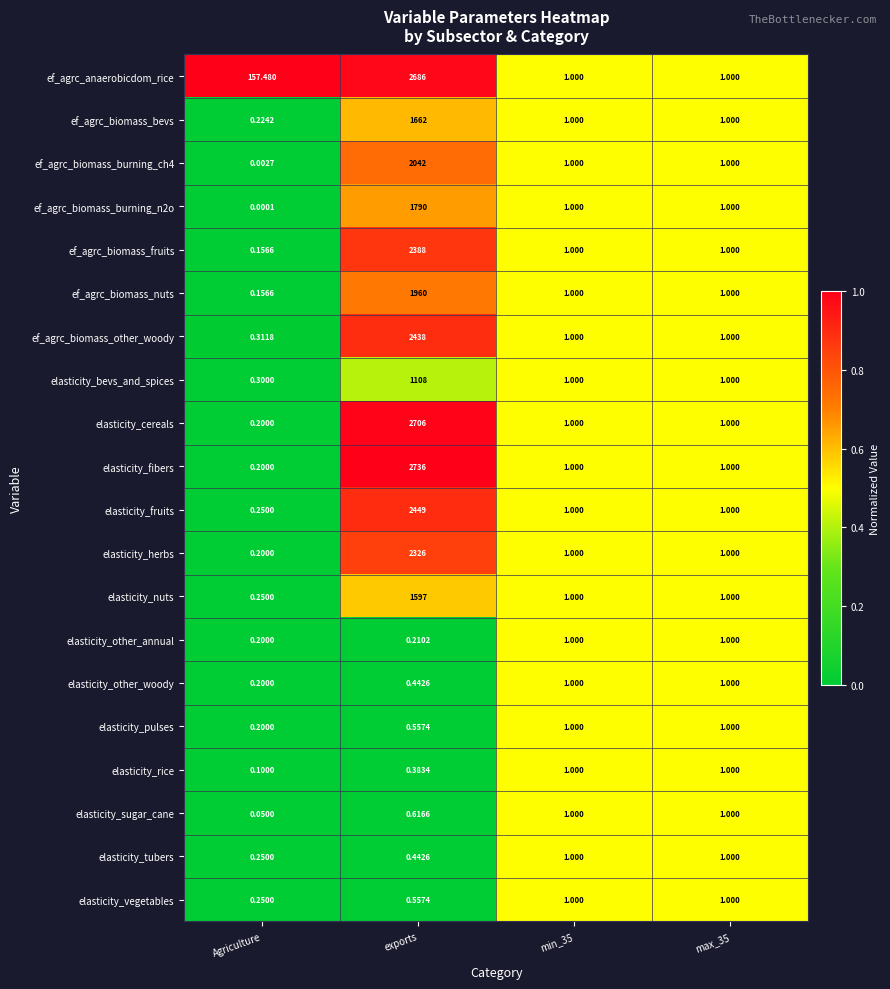

At which label does ef_agrc_biomass_fruits reach its peak?

exports